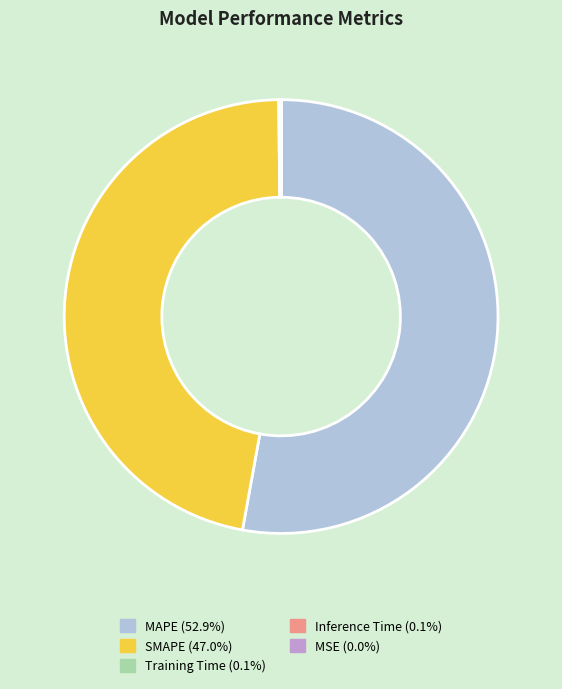

Which has a higher value, MAPE or SMAPE?

MAPE